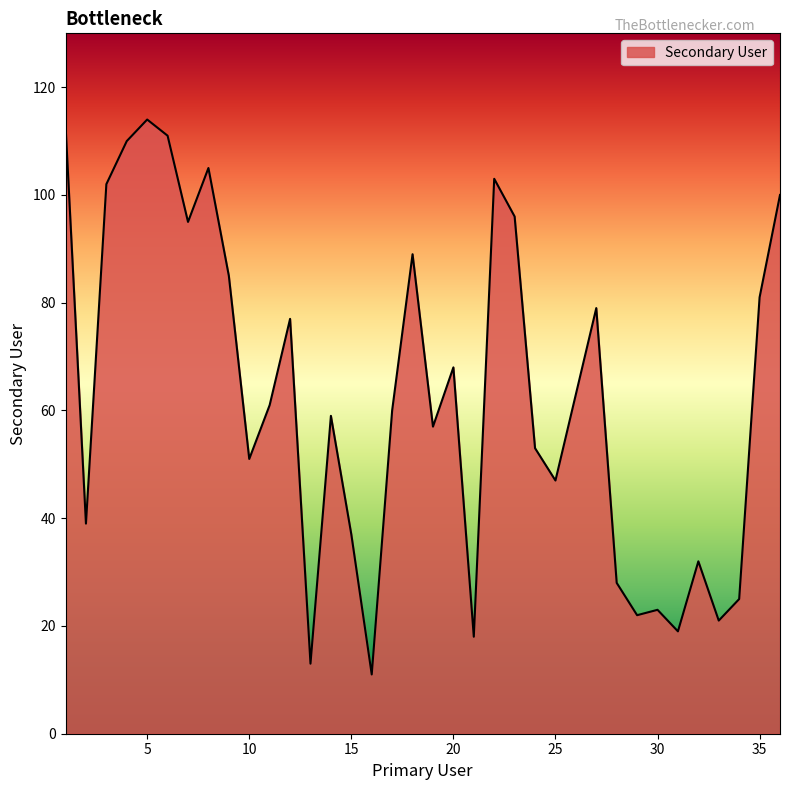

How many lines are shown in the chart?

1